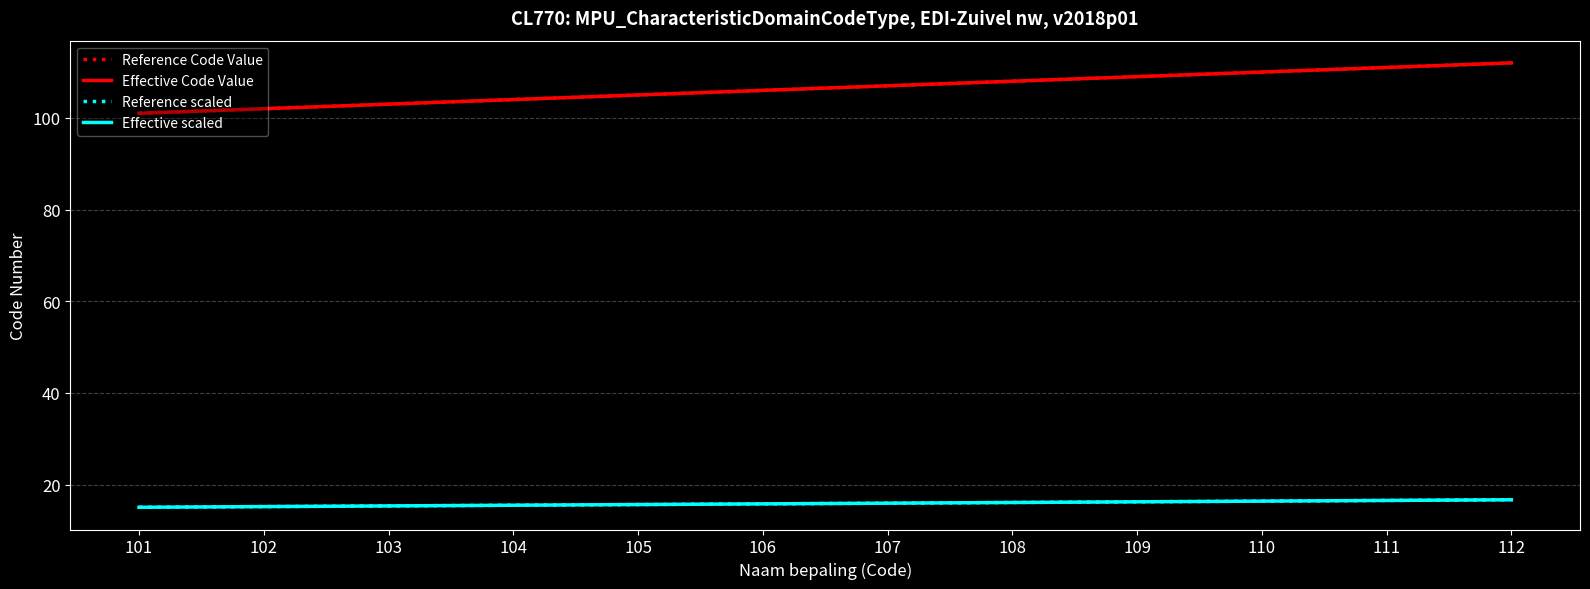

True or false: Effective scaled has more than 1 points higher than both neighbors.

False